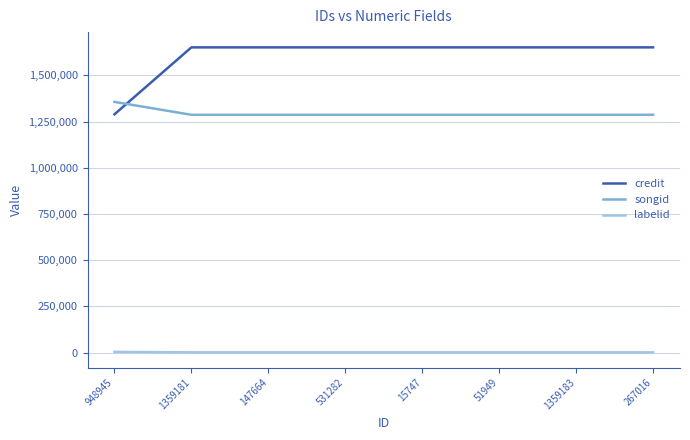

True or false: songid and credit intersect in this chart.

True